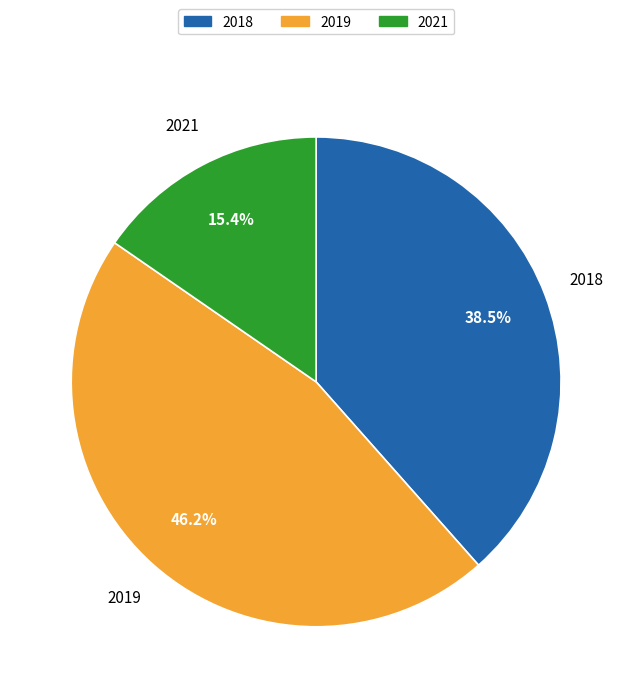

Which category has the biggest portion of the pie?

2019